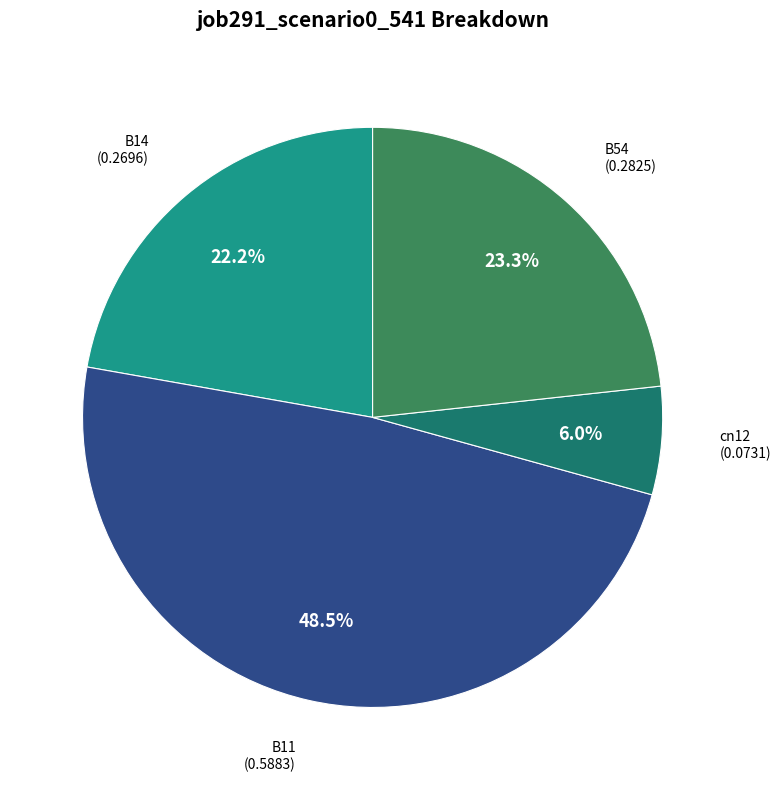

Is there any slice that represents more than half of the pie?

No